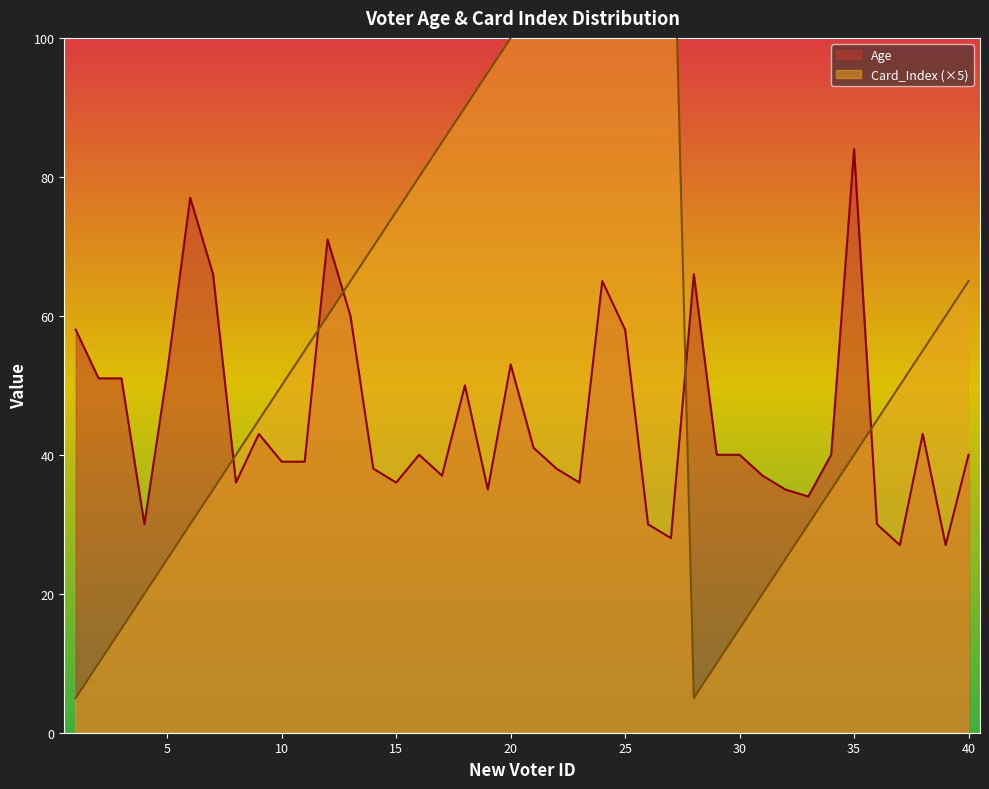

What is the minimum value for Age?

27